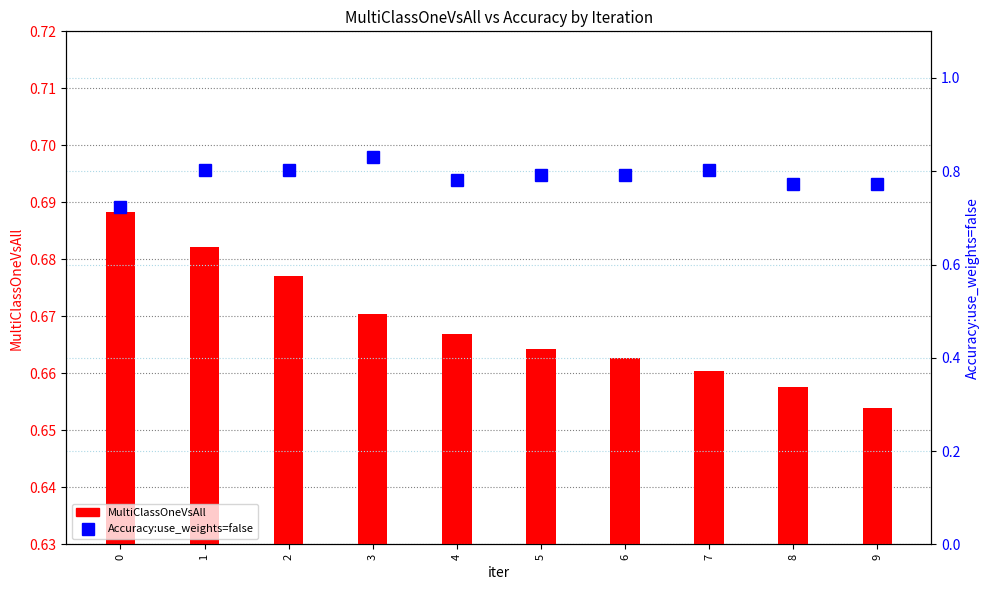

Reading left to right, list all the values displayed in this chart.

MultiClassOneVsAll: 0.7	0.7	0.7	0.7	0.7	0.7	0.7	0.7	0.7	0.7
Accuracy:use_weights=false: 0.7	0.8	0.8	0.8	0.8	0.8	0.8	0.8	0.8	0.8